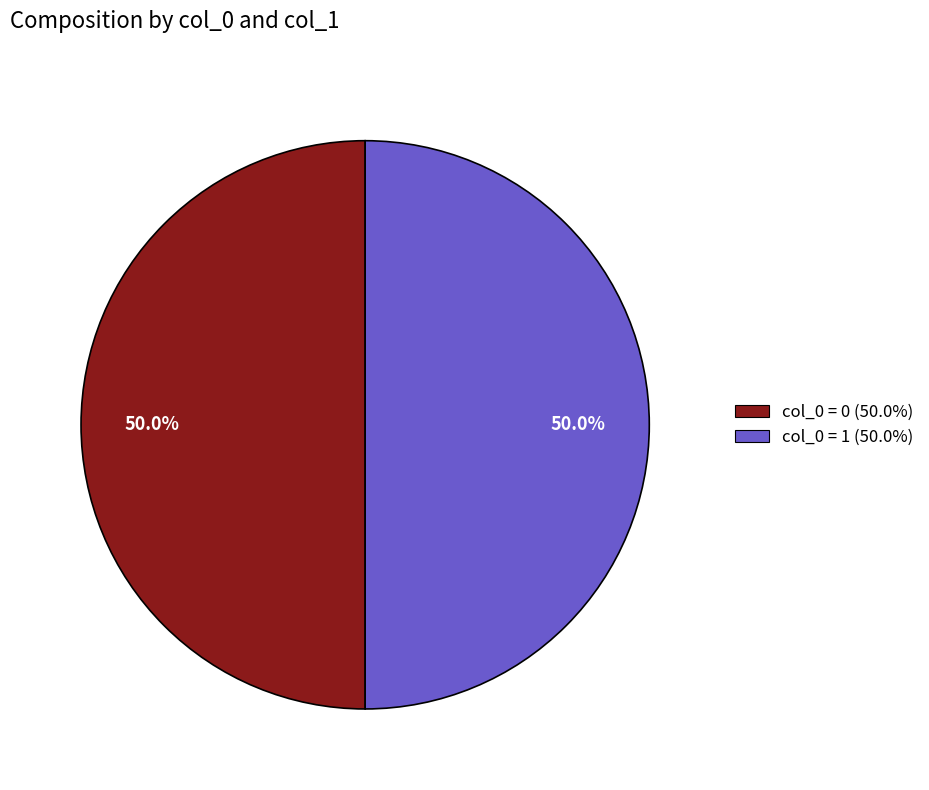

What is the ratio of the value at col_0 = 0 (50.0%) to the value at col_0 = 1 (50.0%)?

1.0